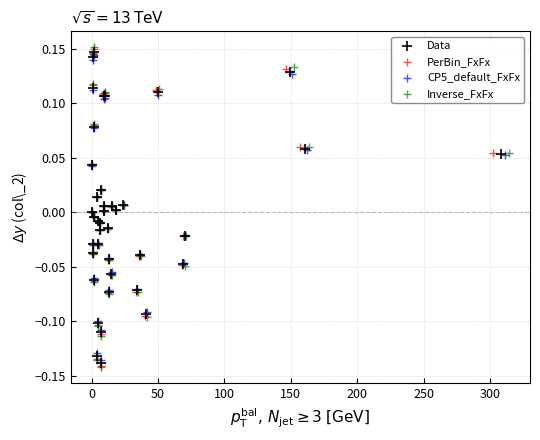

What are all the series names shown in the legend?

Data, PerBin_FxFx, CP5_default_FxFx, Inverse_FxFx